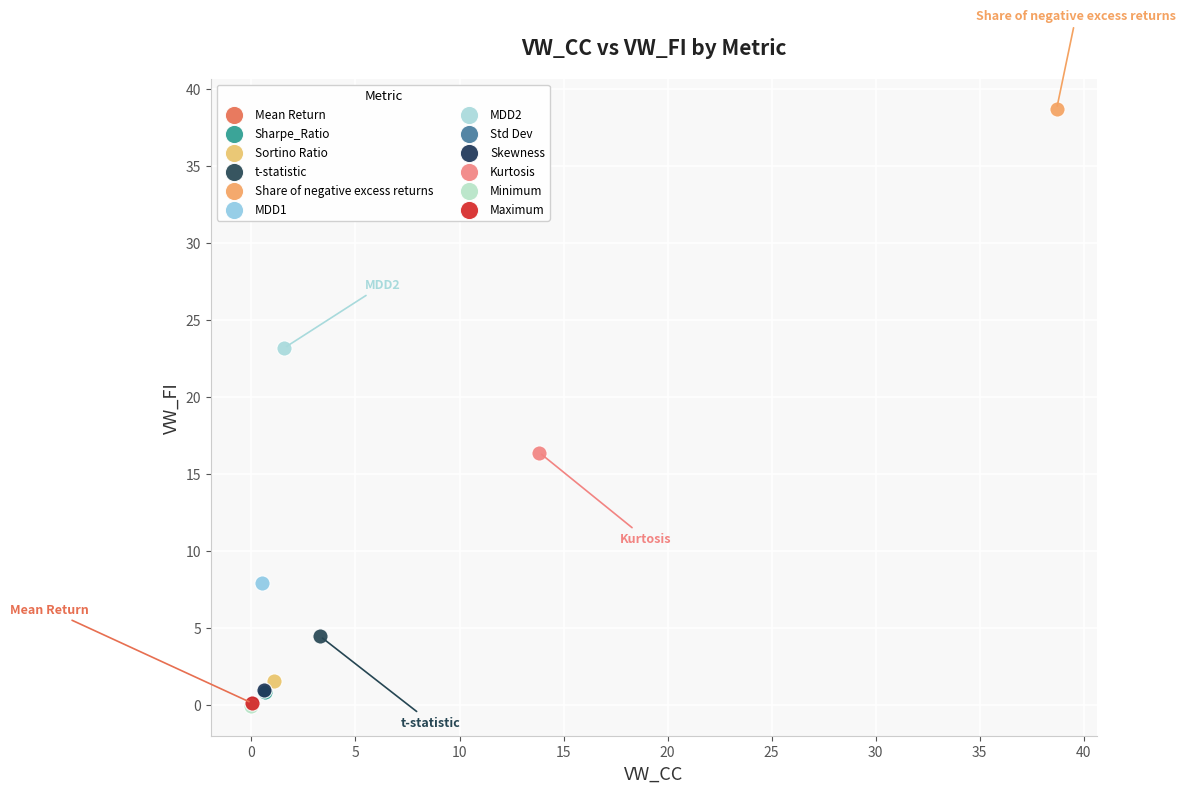

What are all the series names shown in the legend?

Mean Return, Sharpe_Ratio, Sortino Ratio, t-statistic, Share of negative excess returns, MDD1, MDD2, Std Dev, Skewness, Kurtosis, Minimum, Maximum